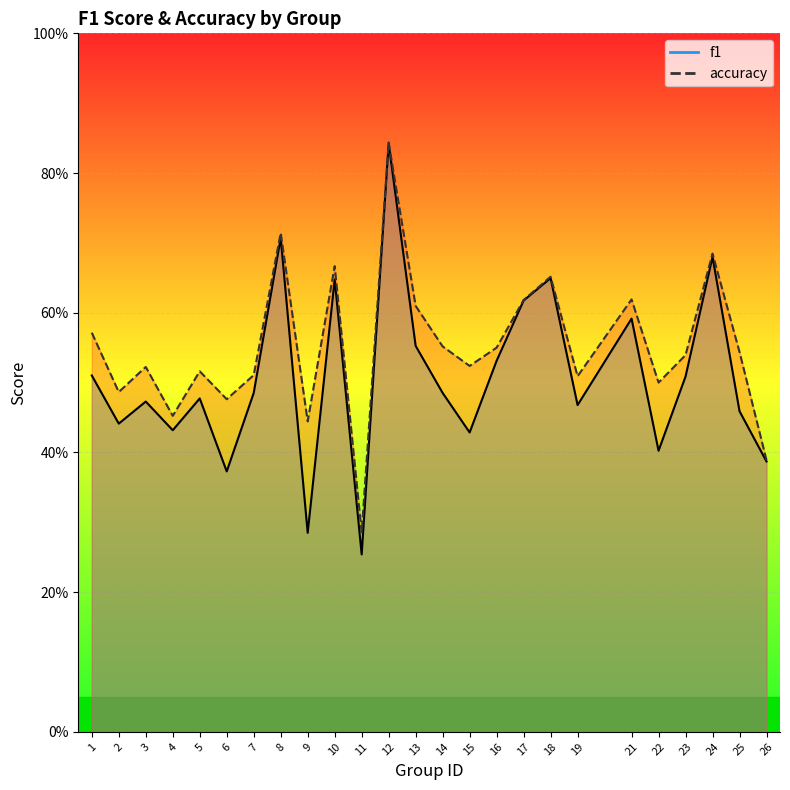

At which category does accuracy reach its first local peak?

3